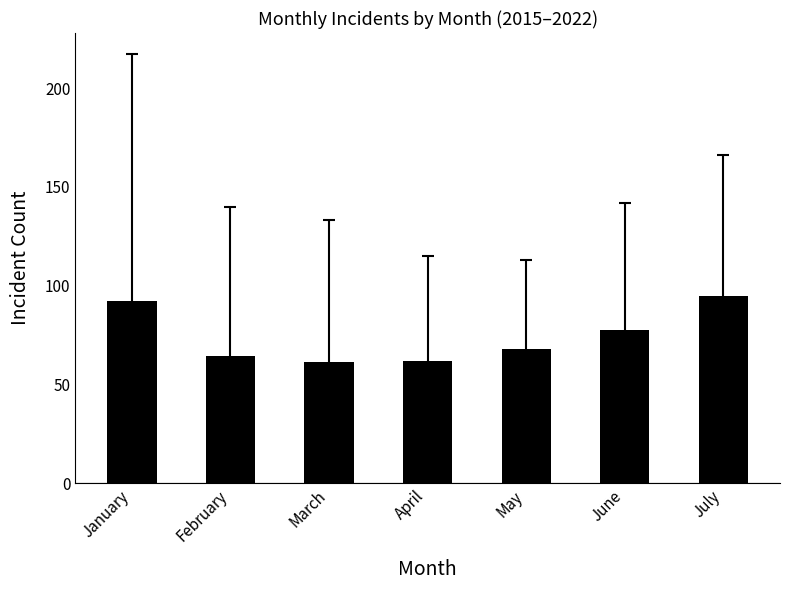

At which label is the value closest to 77?

June